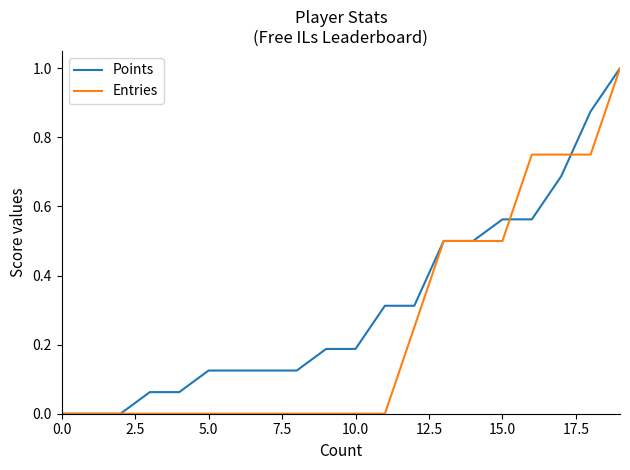

Which series has the largest total across all categories?

Points